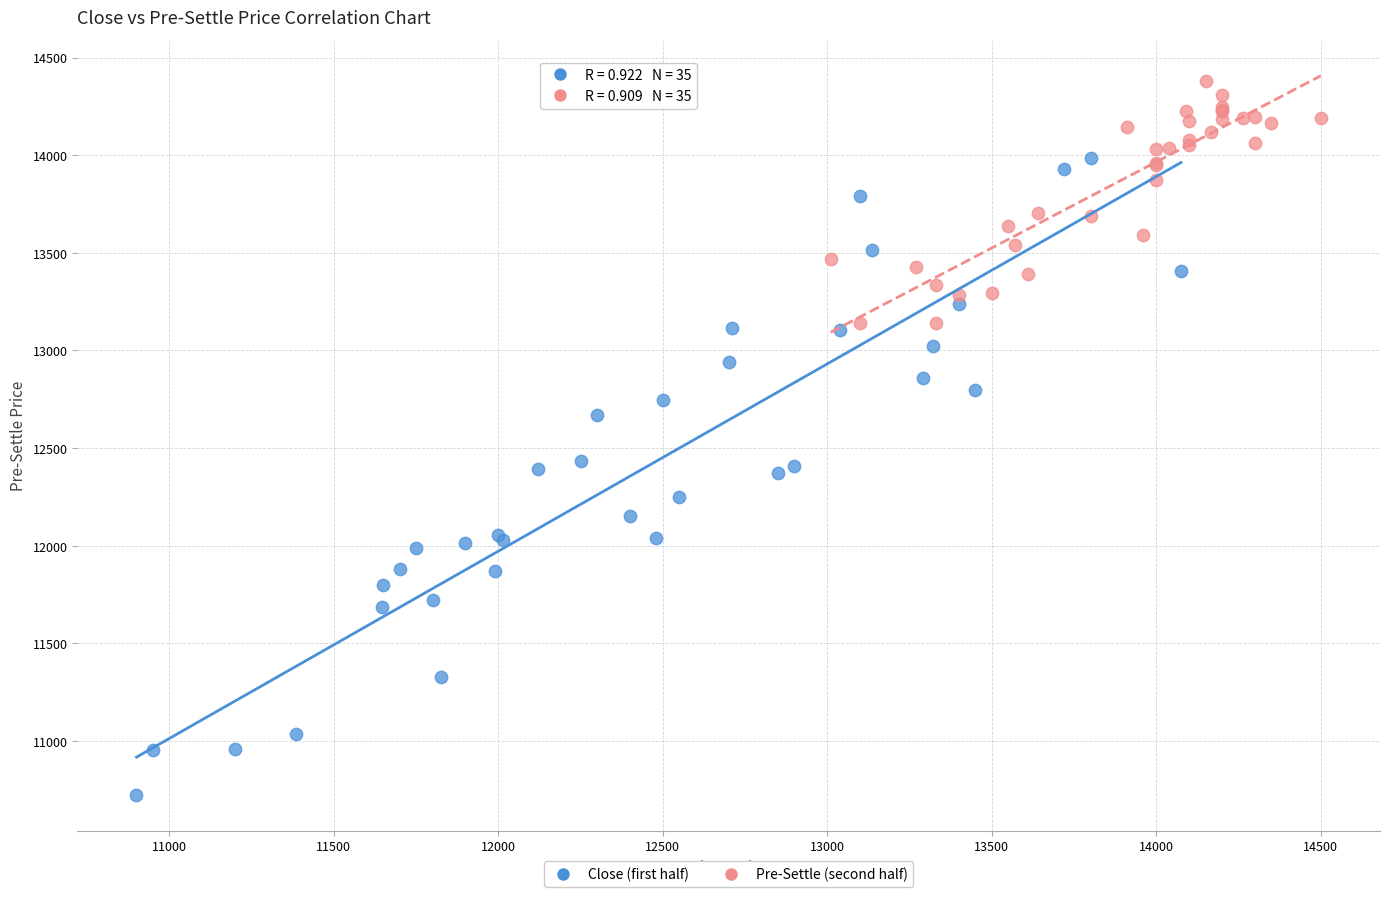

Which series reaches the maximum Y coordinate?

Pre-Settle (second half)